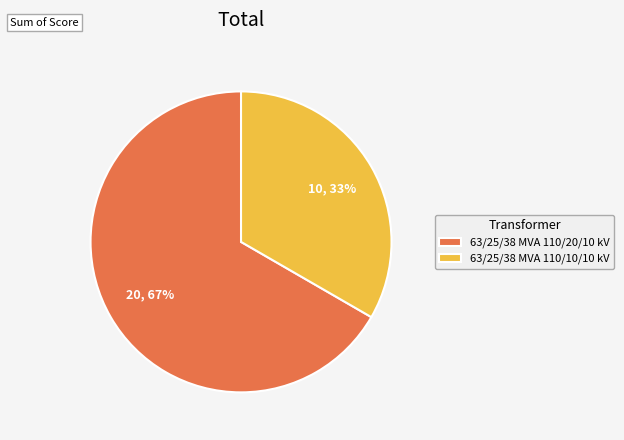

Approximately how many times larger is the value at 63/25/38 MVA 110/10/10 kV compared to 63/25/38 MVA 110/20/10 kV?

0.5